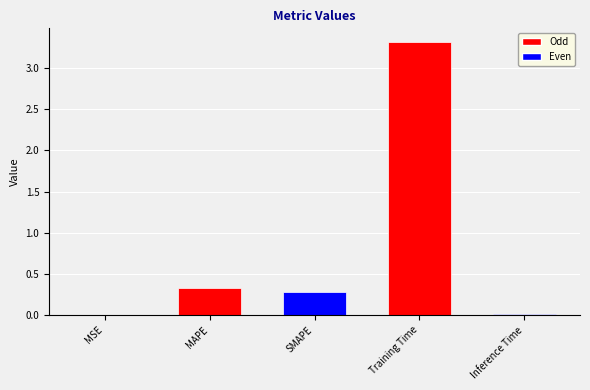

Is it true that the value at MSE is 0.0?

True